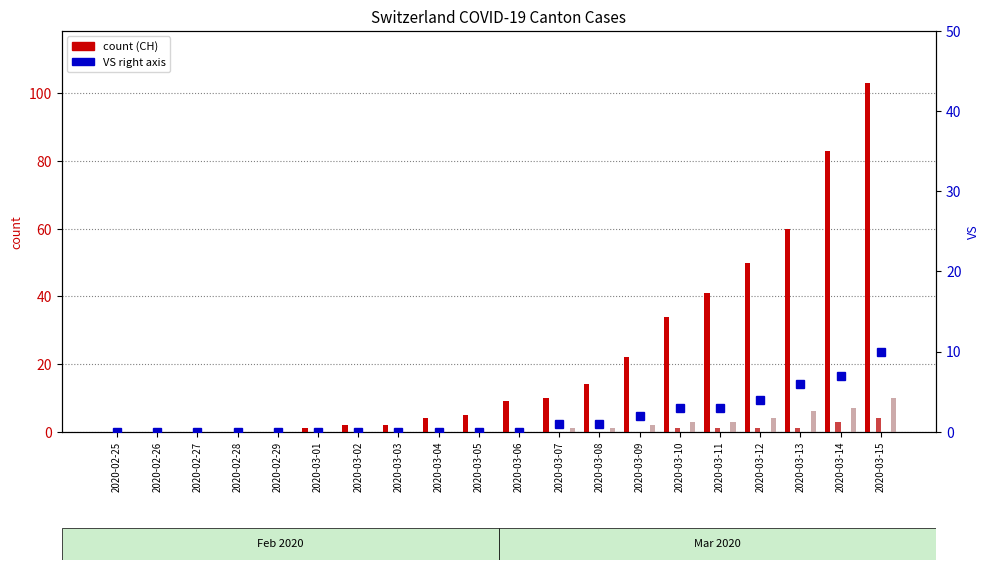

At how many categories does at least one series exceed 76?

2